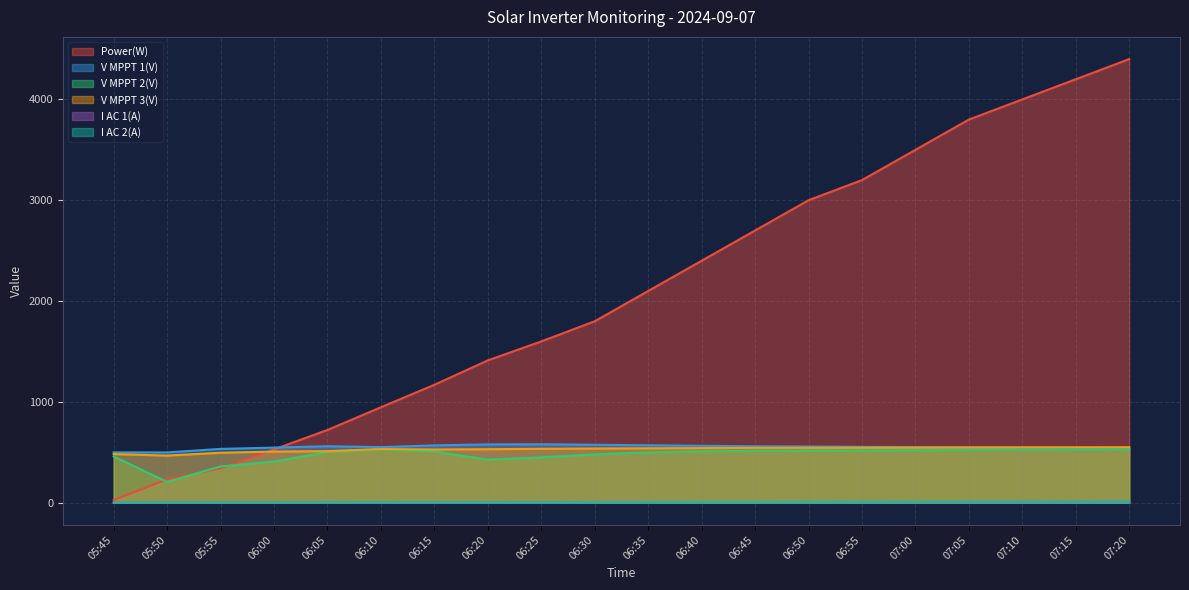

Is it true that V MPPT 1(V) equals 550.0 at 07:05?

True